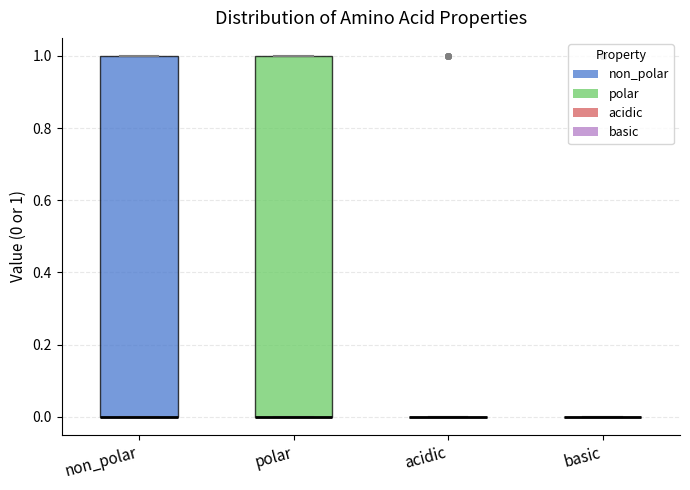

Reading left to right, transcribe this box plot: for each box, give where its median line is, the range the box spans, and where its two whiskers end, as read against the y-axis. The values are not printed on the chart, so give them approximately, as read against the axis.

non_polar: median 0 (drawn on the box's lower edge), box 0 to 1, whiskers 0 to 1
polar: median 0 (drawn on the box's lower edge), box 0 to 1, whiskers 0 to 1
acidic: box collapsed to a line at 0, whiskers 0 to 0
basic: box collapsed to a line at 0, whiskers 0 to 0